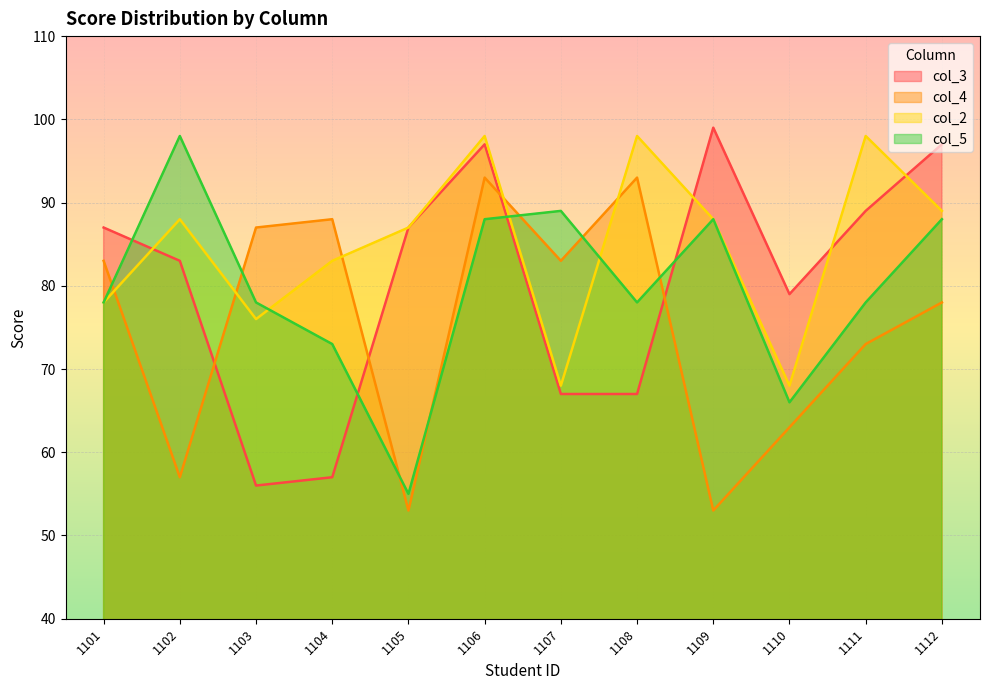

Where do col_5 and col_2 first cross each other?

1103 and 1104